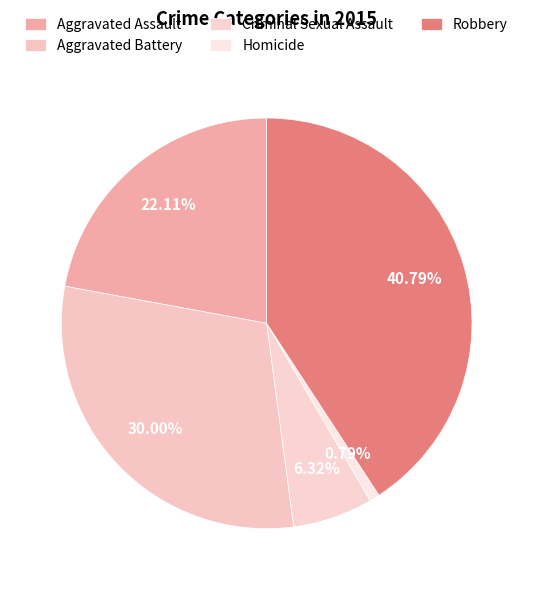

Count the number of slices in the pie.

5